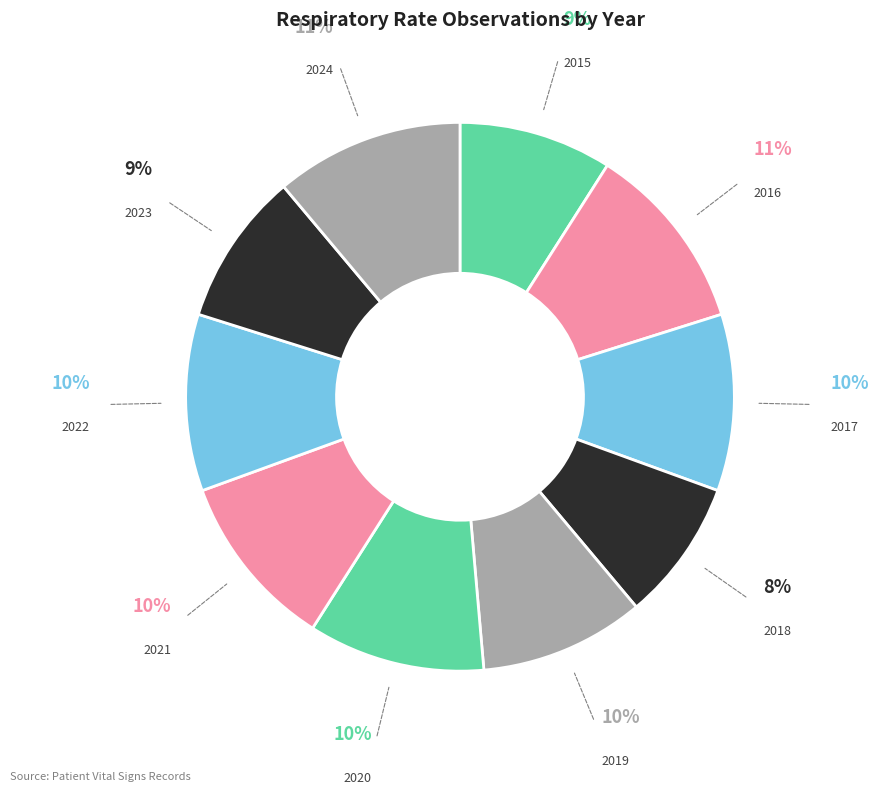

How many segments does this pie chart have?

10